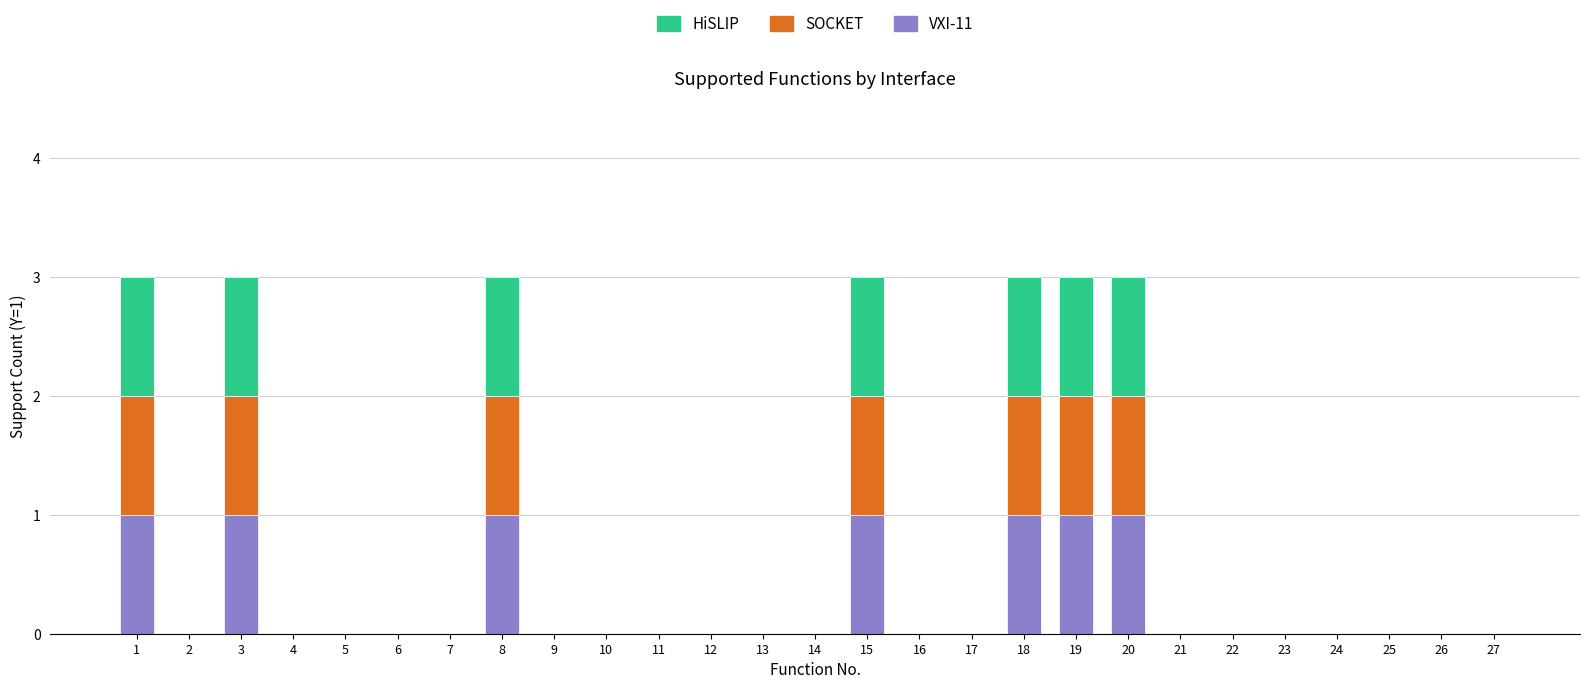

True or false: VXI-11 has a value of 0 at 6.

True